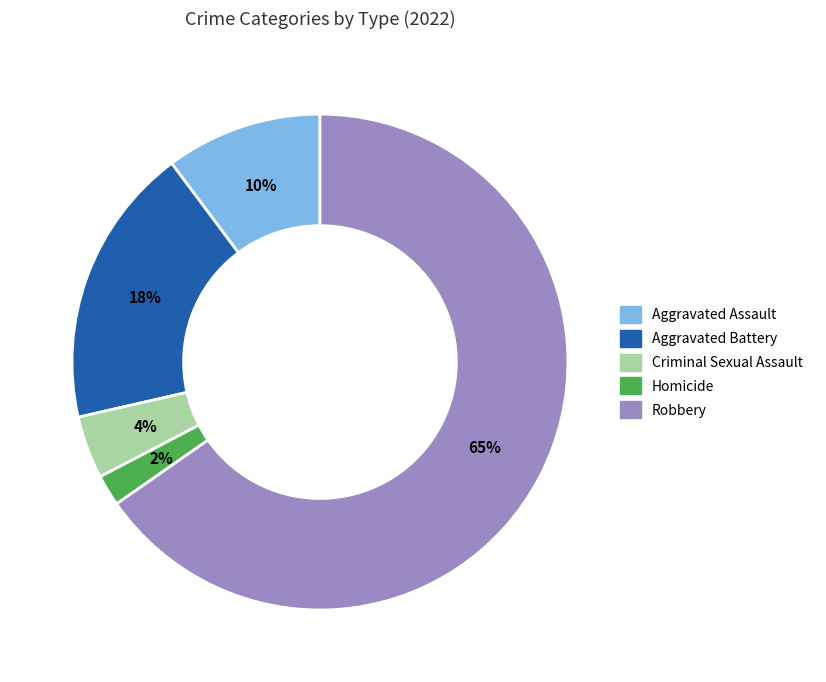

To the nearest percent, what is the combined percentage of Aggravated Battery and Robbery?

84%